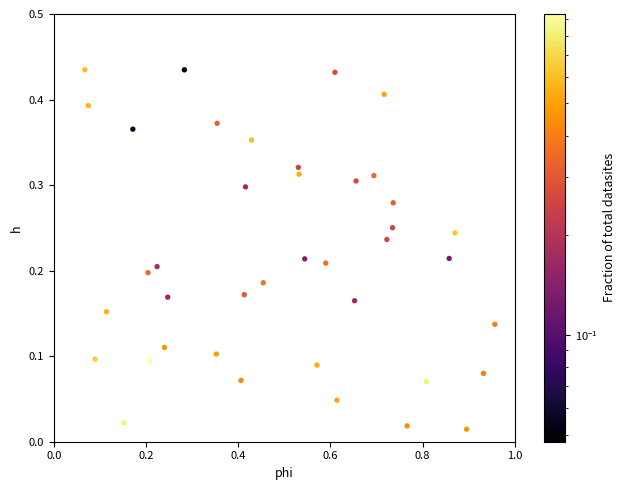

What is the range of X values (max minus min)?

0.9